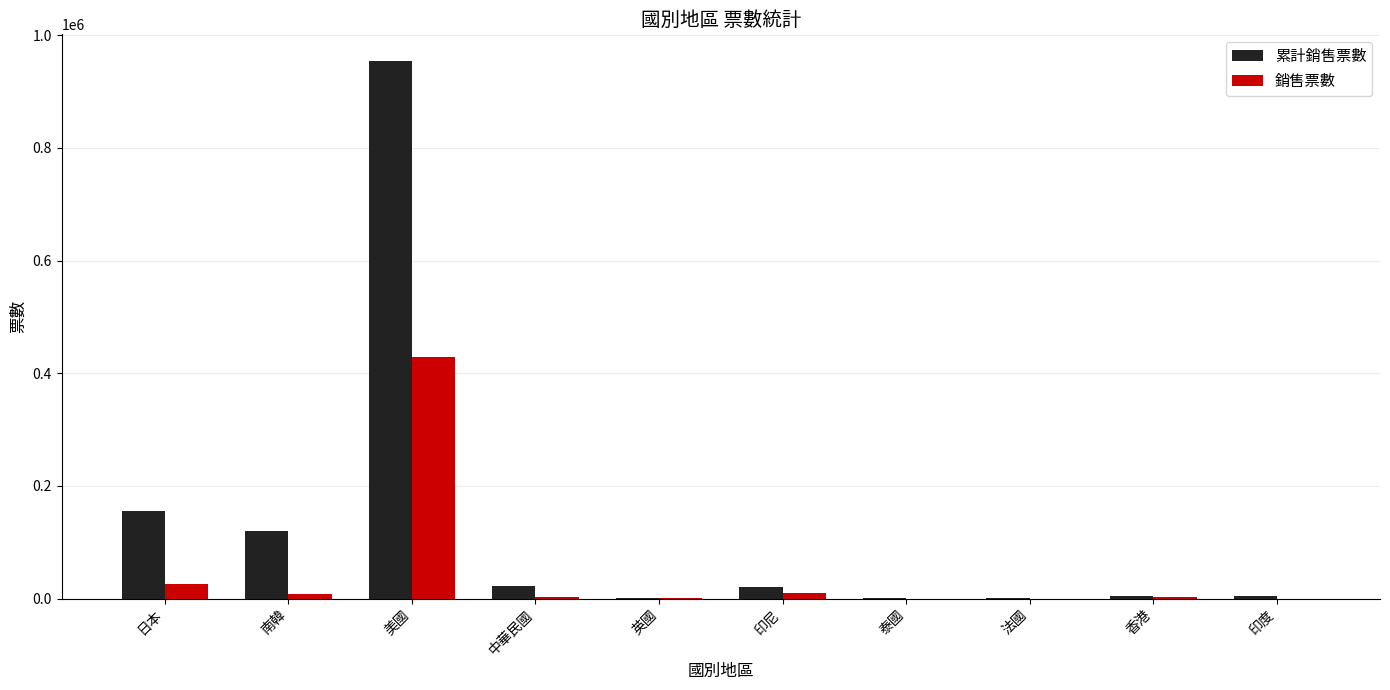

What is the maximum value for 銷售票數?

429247